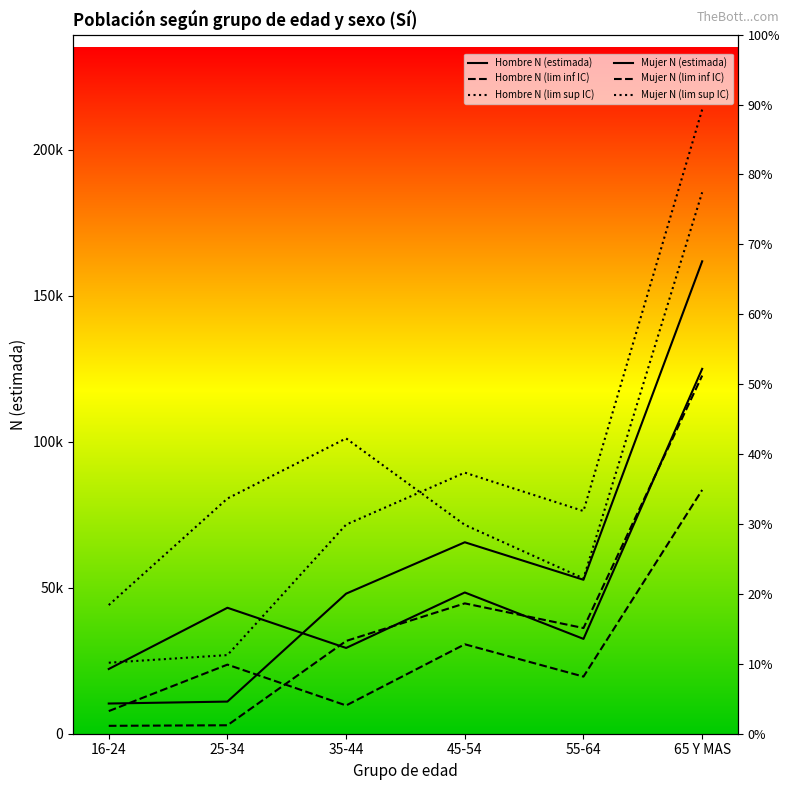

True or false: Mujer N (lim inf IC) has a value of 13731 at 45-54.

False